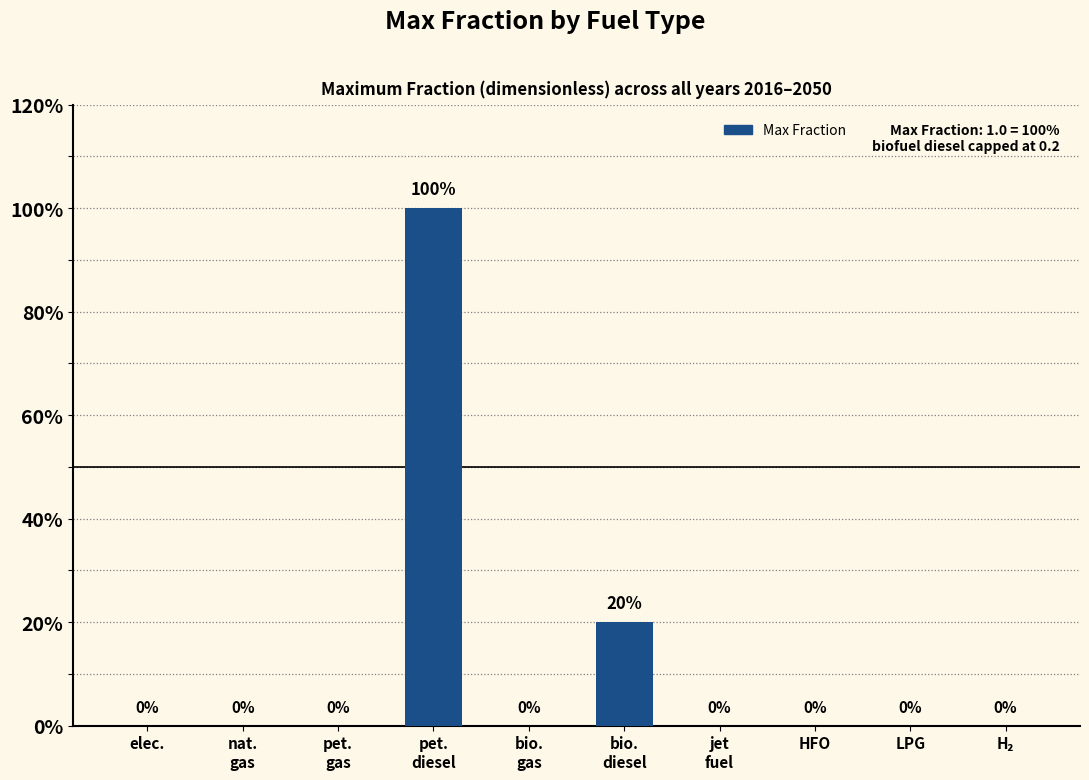

Are the bars horizontal?

No